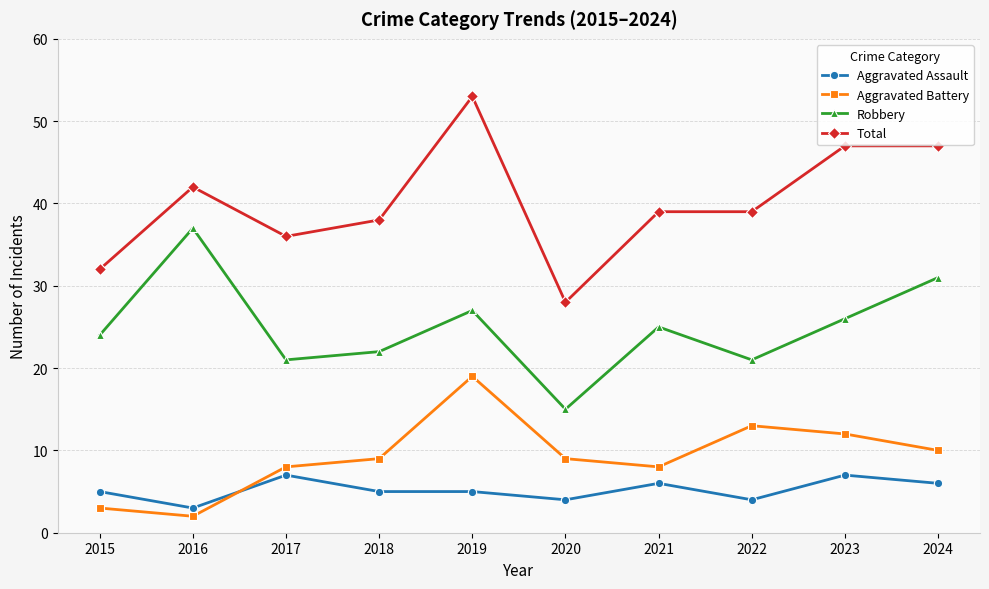

How many values in the Robbery series are below 25?

5